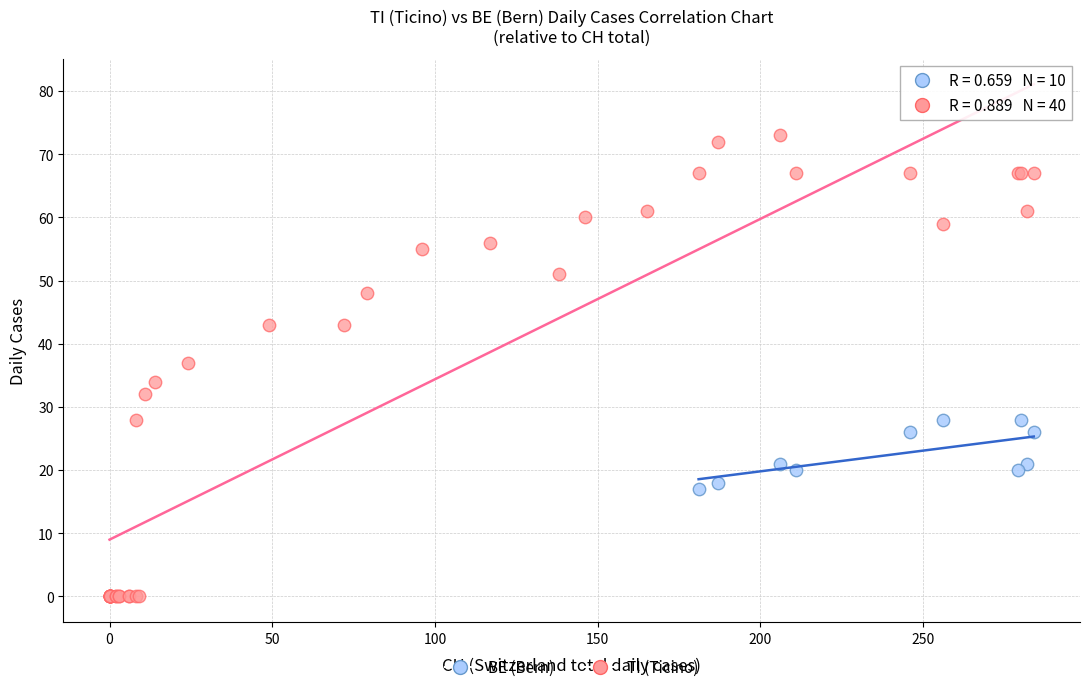

Which series has the widest spread of Y values?

TI (Ticino)